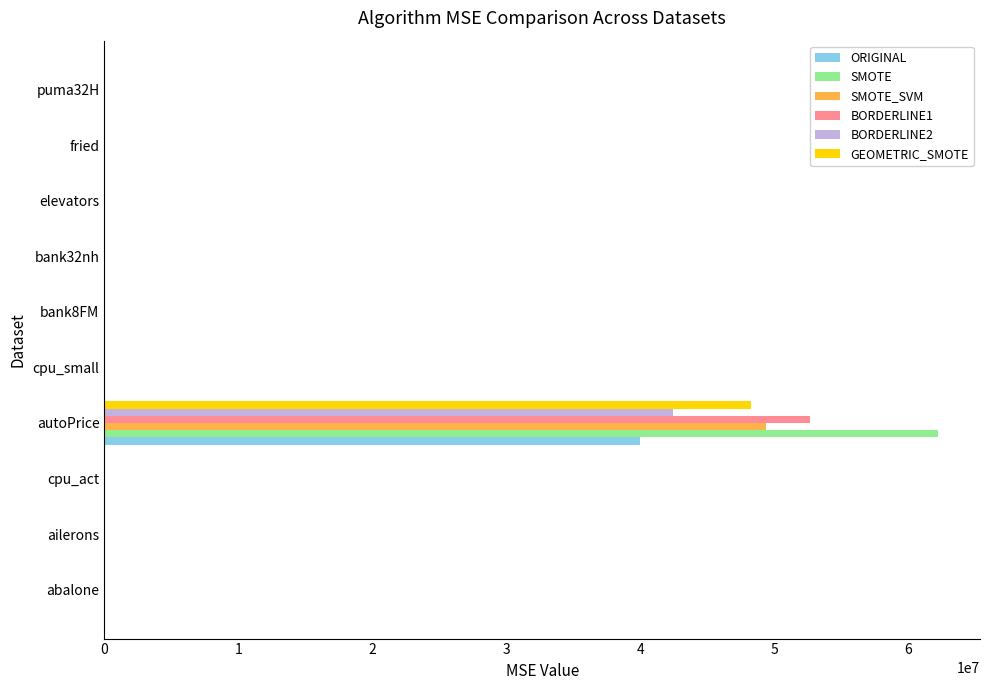

What is the sum of all GEOMETRIC_SMOTE values?

48280993.8